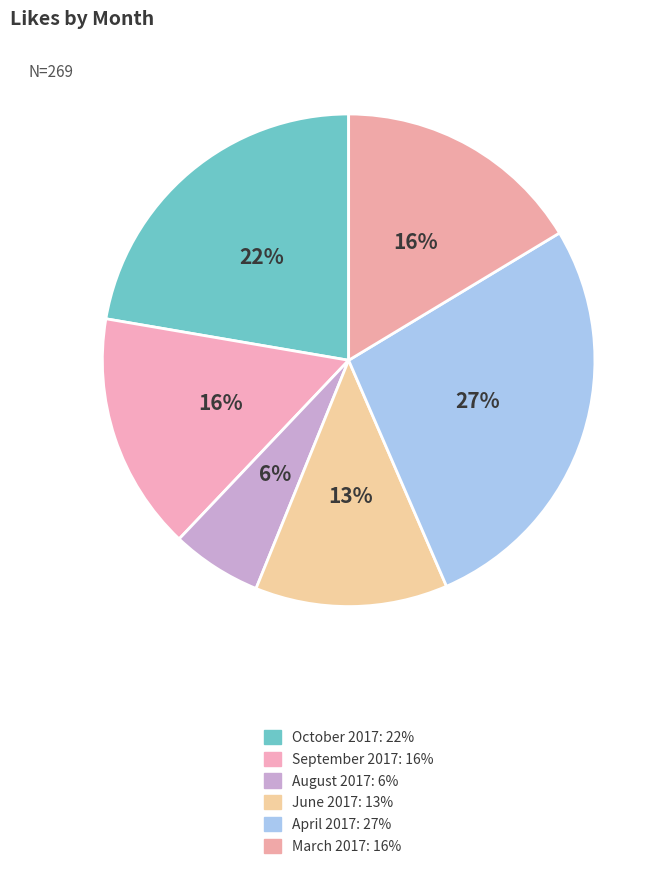

How many slices are in this pie chart?

6